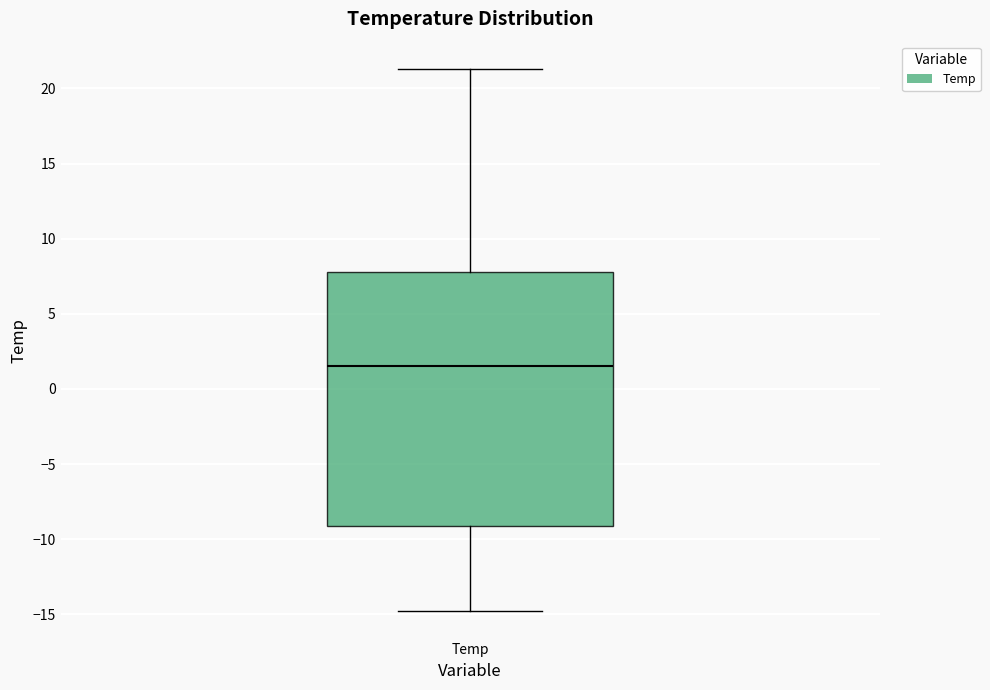

Read this box plot against the y-axis: the position of the median line, the range covered by the box, and the ends of both whiskers. The values are not printed on the chart, so give them approximately, as read against the axis.

median 1.5, box -9.0 to 8.0, whiskers -15.0 to 21.5